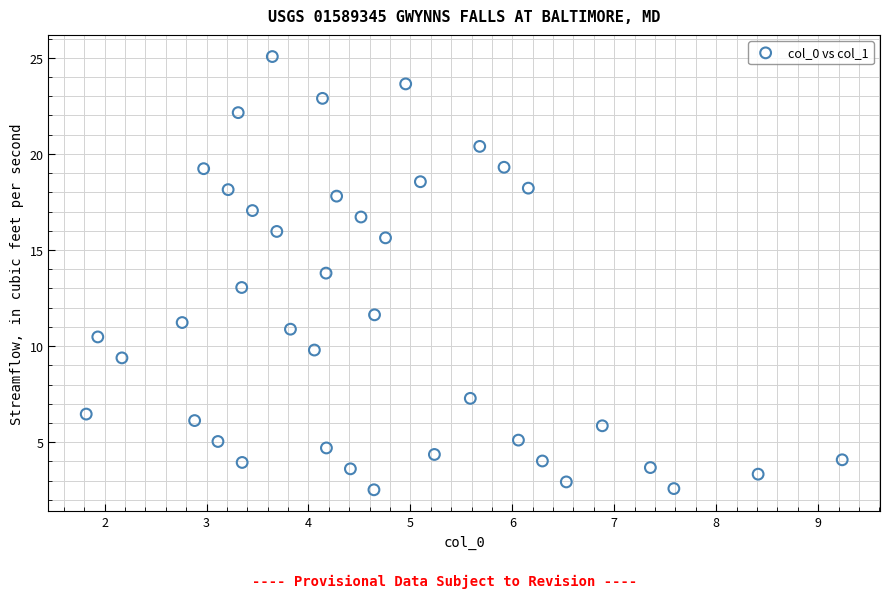

What is the range of Y values (max minus min)?

22.5